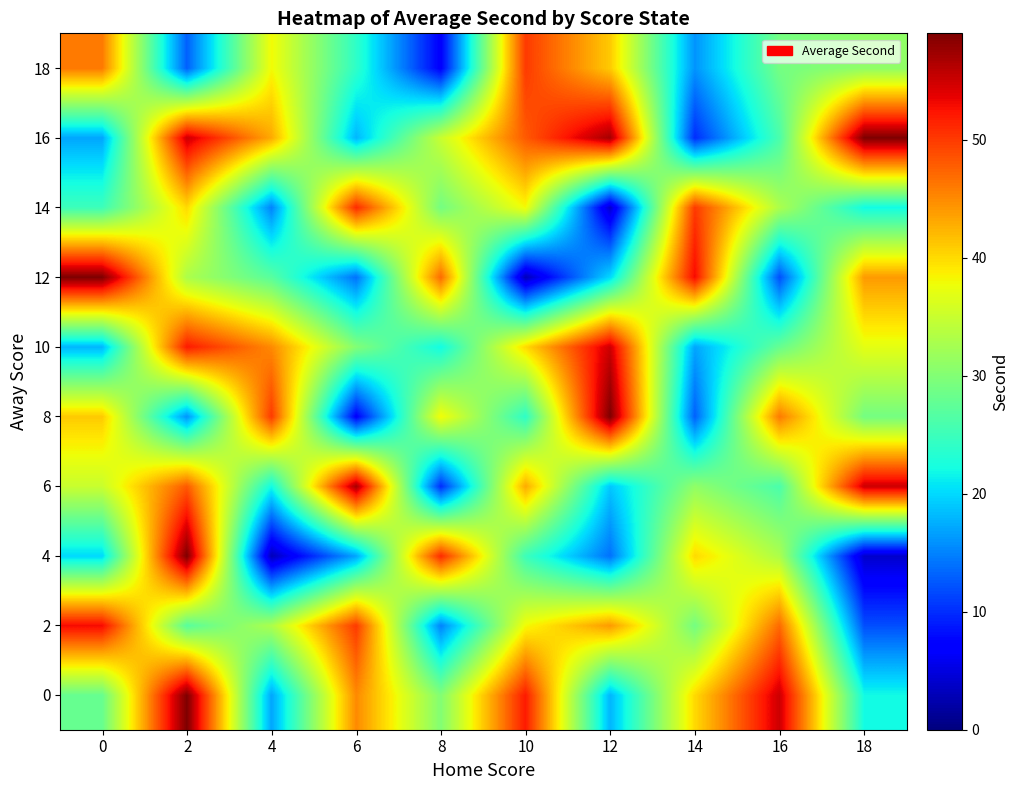

What is the spread (max minus min) of values at 14?

43